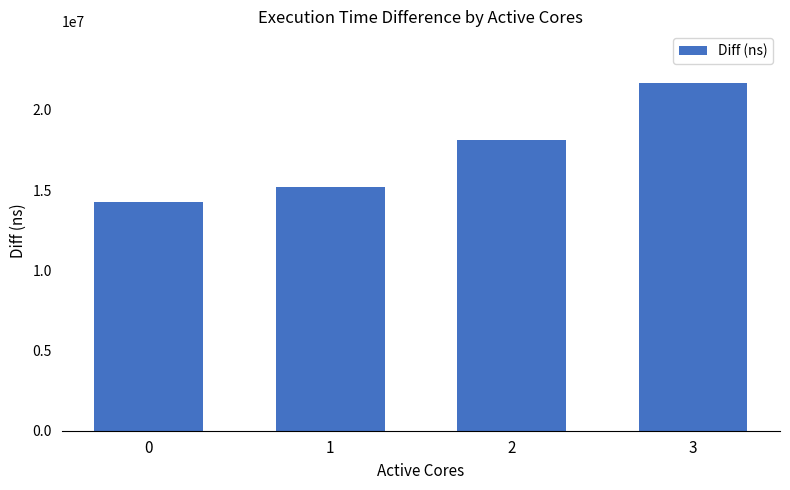

Which label corresponds to the largest value in the chart?

3